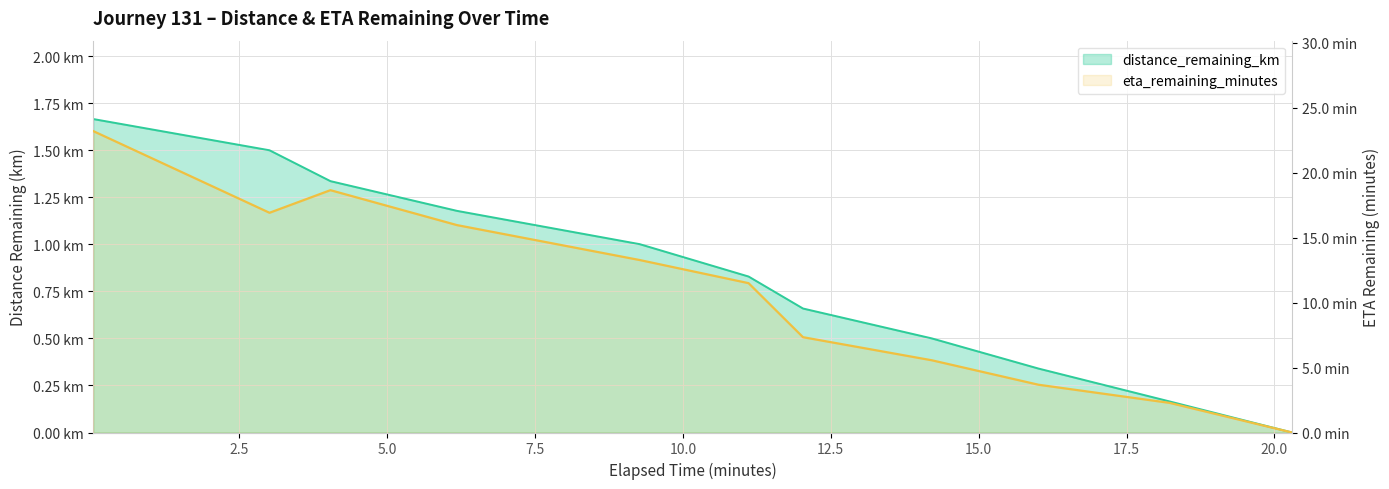

What is the sum of the eta_remaining_minutes values at 16.01 and 14.21?

9.2